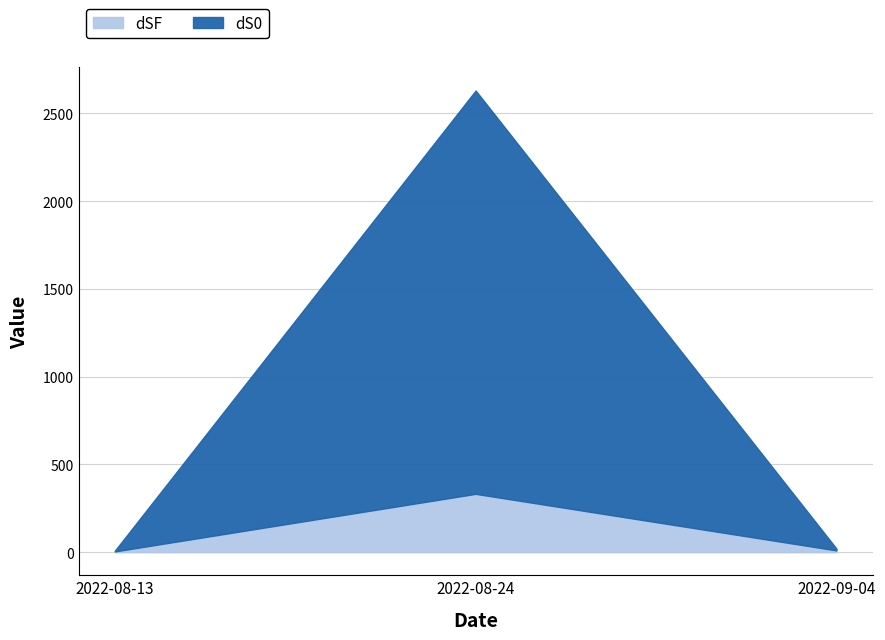

How many lines are shown in the chart?

2